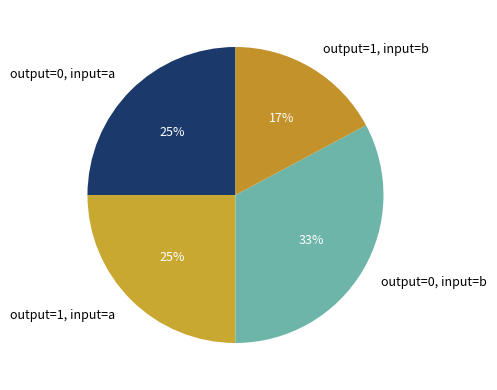

To the nearest percent, what portion does output=0, input=b represent?

33%